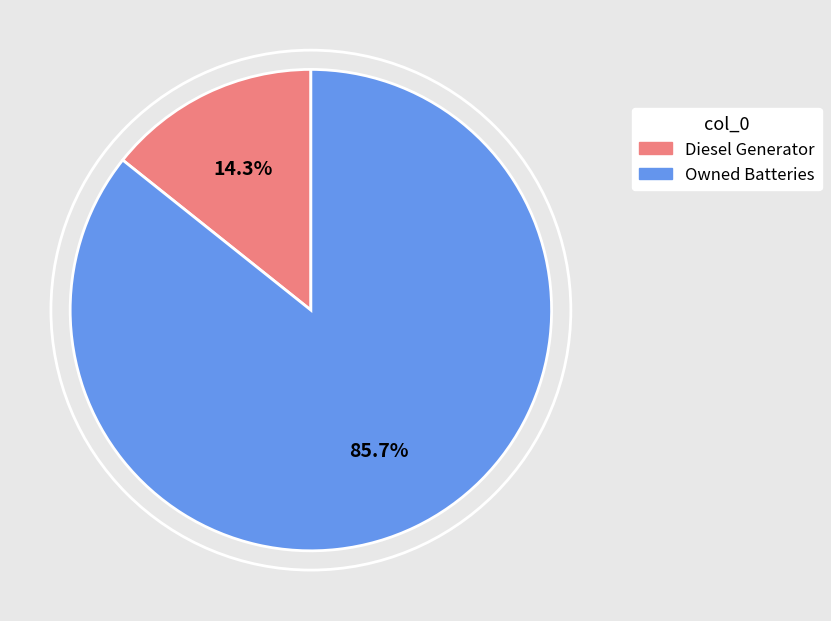

Is there any slice that represents more than half of the pie?

Yes